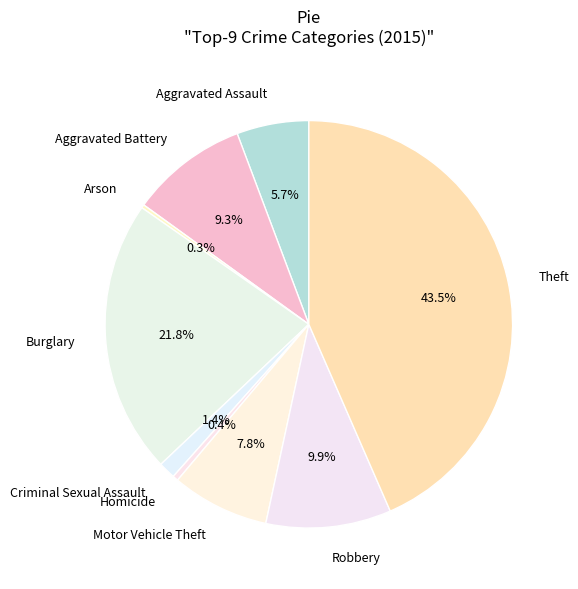

What portion of the pie excludes Homicide?

99.6%